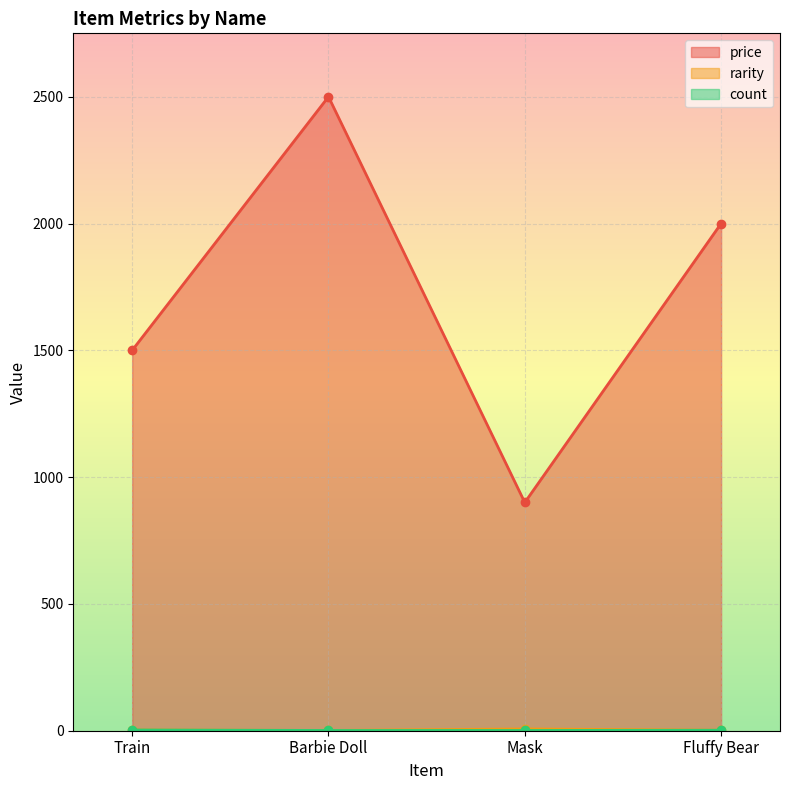

Rank the series by their maximum value, from lowest to highest.

count, rarity, price